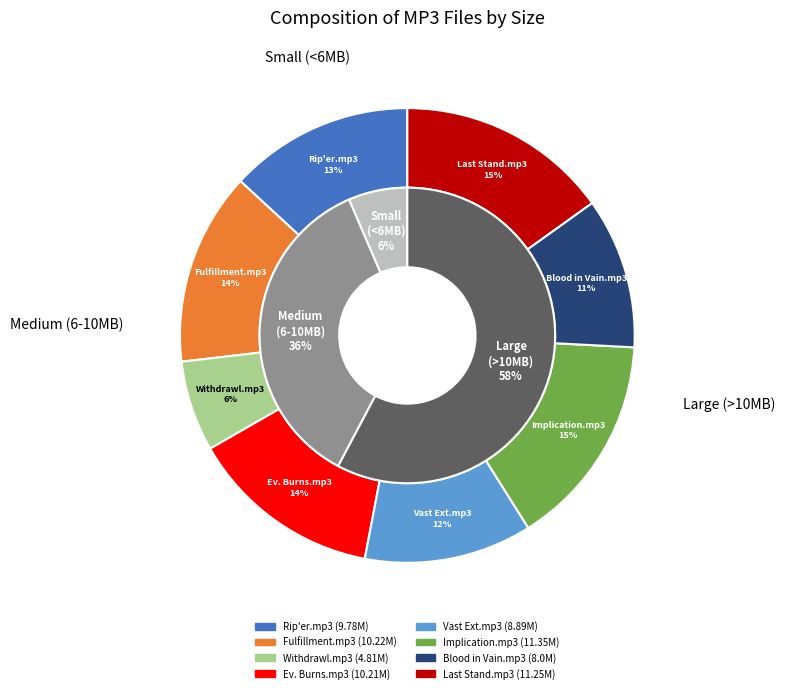

What is the change in value from 01 Rip'er.mp3 to 02 Fulfillment.mp3?

+0.4